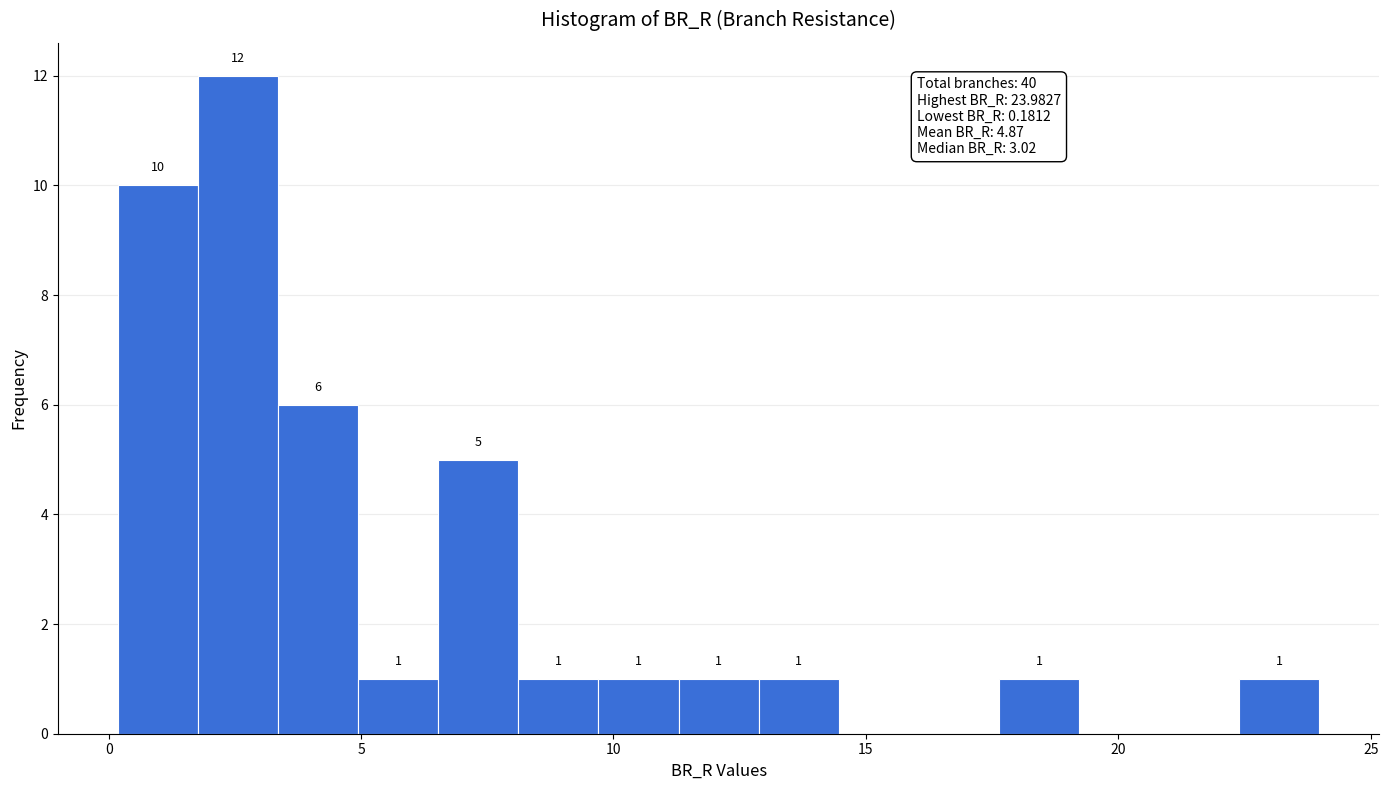

Read against the x-axis, roughly where is the centre of the tallest bar?

2.5